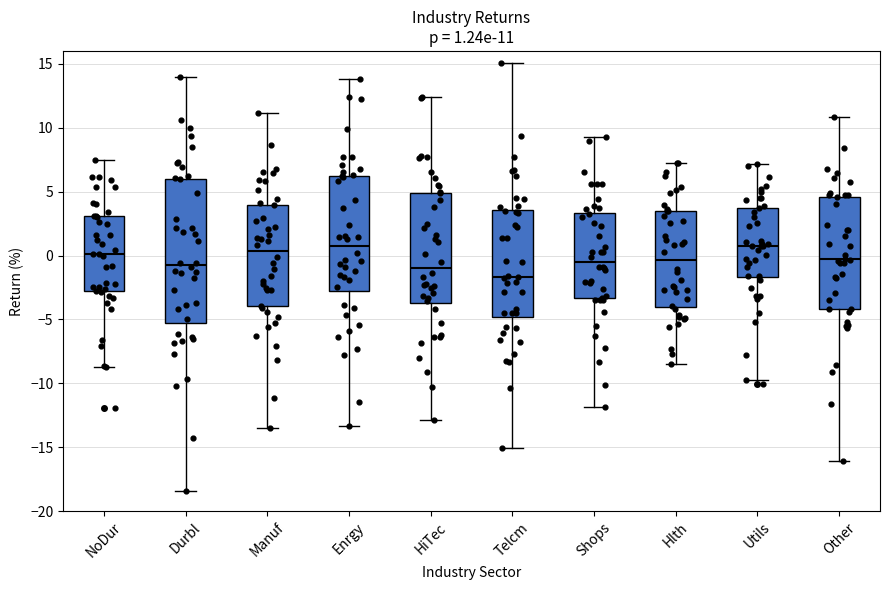

Which box has the lowest median line?

Telcm